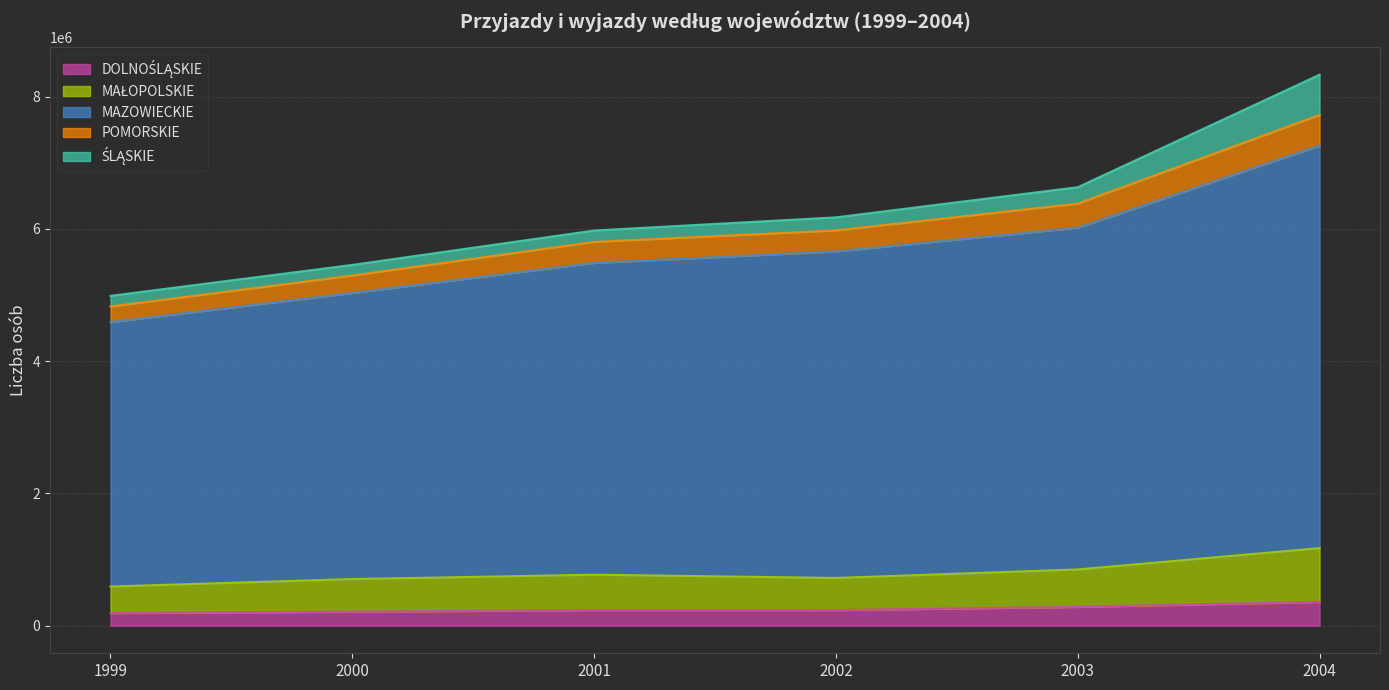

What is the total value across all series at 2003?

6629828